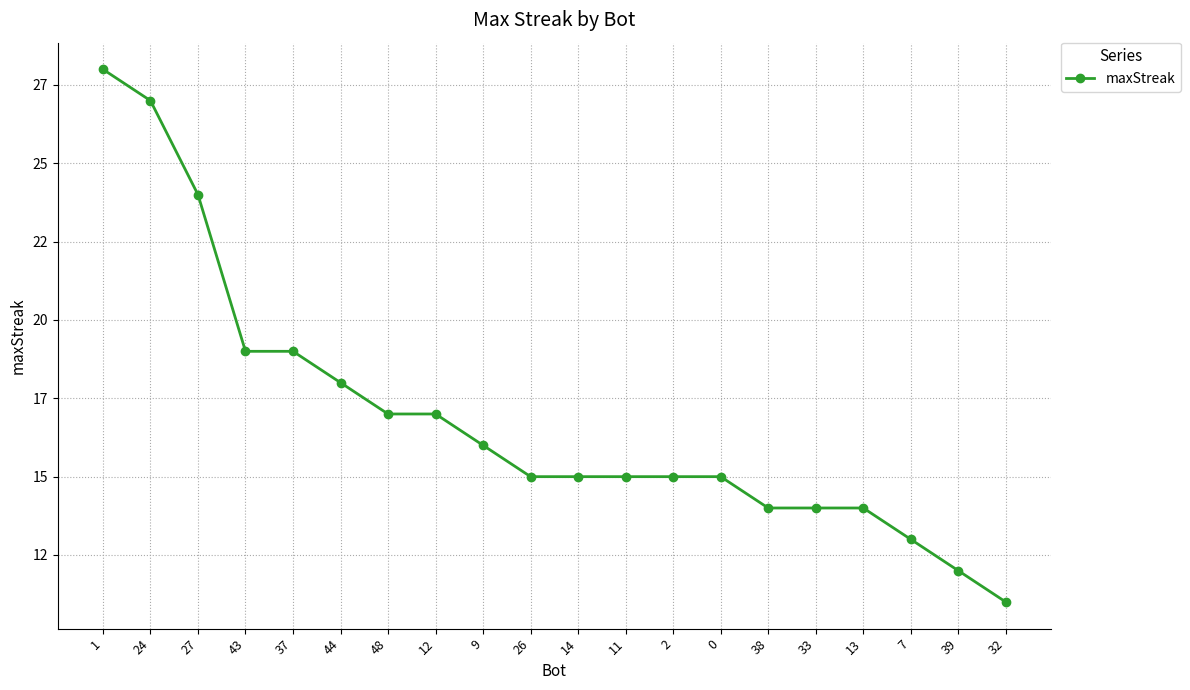

Rank the categories by value from highest to lowest.

1, 24, 27, 43, 37, 44, 48, 12, 9, 26, 14, 11, 2, 0, 38, 33, 13, 7, 39, 32